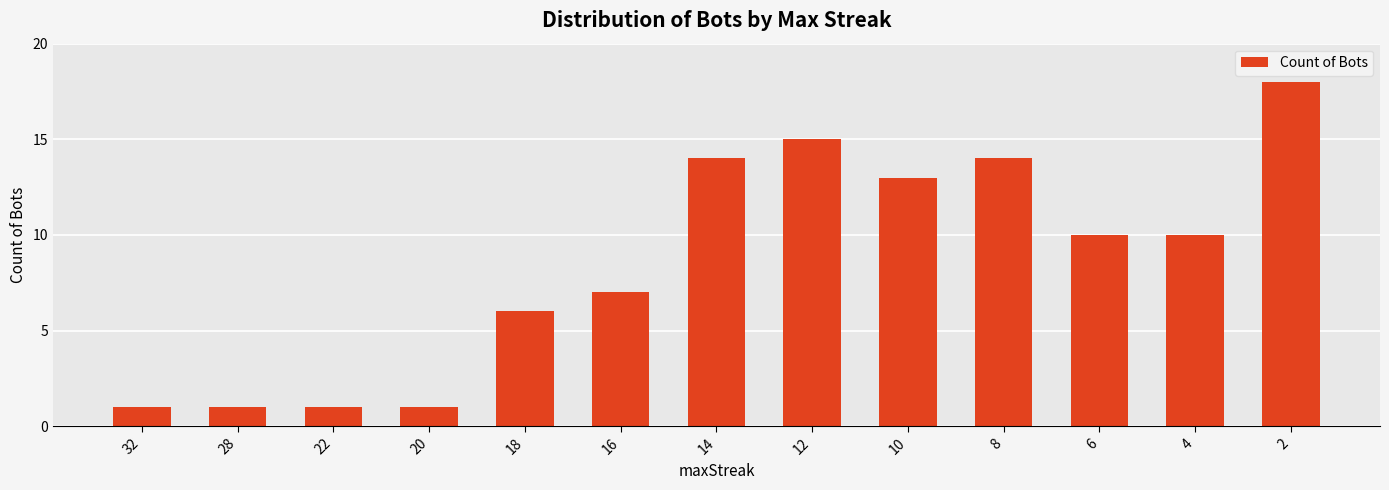

What is the difference between the values at 22 and 18?

5